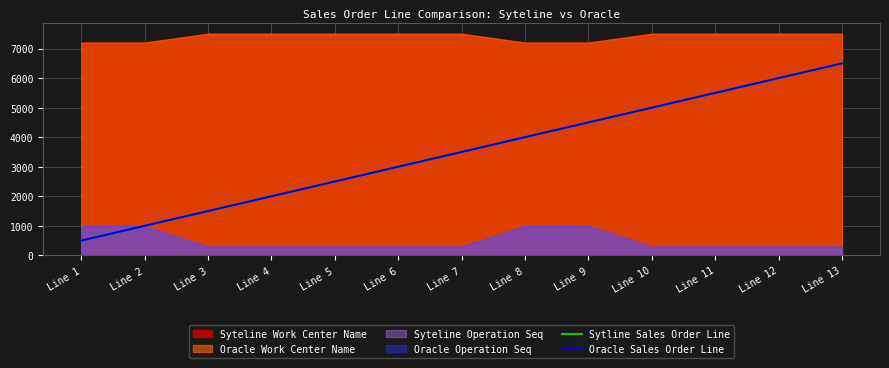

What is the difference between the maximum and minimum values in the Oracle Sales Order Line series?

6000